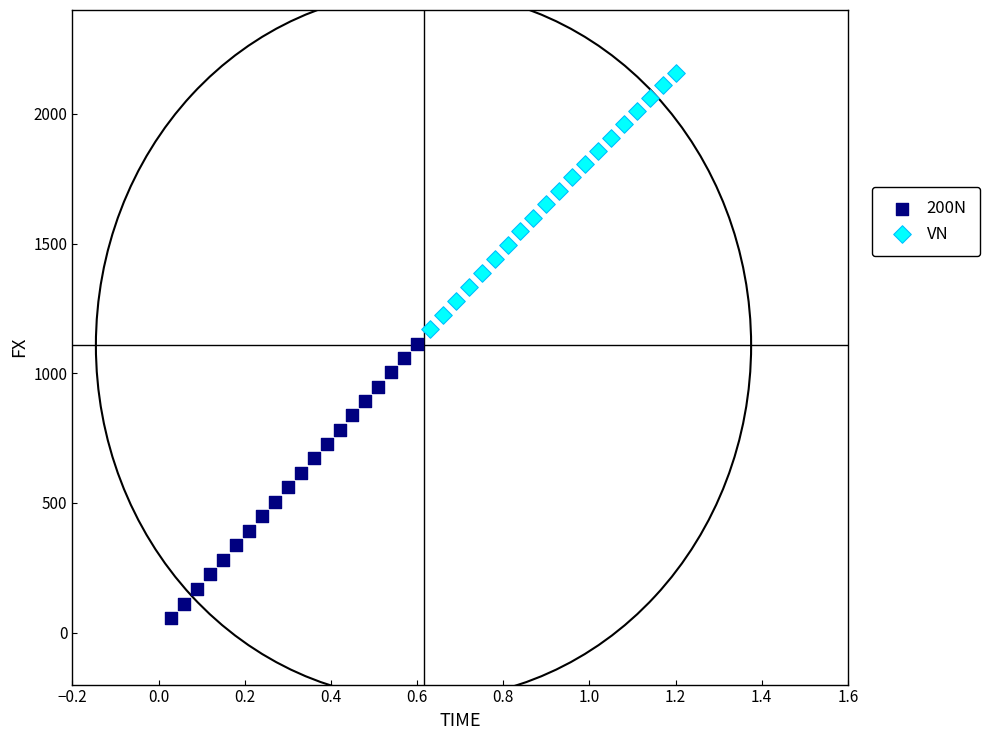

Which series has the largest Y range (max minus min)?

200N